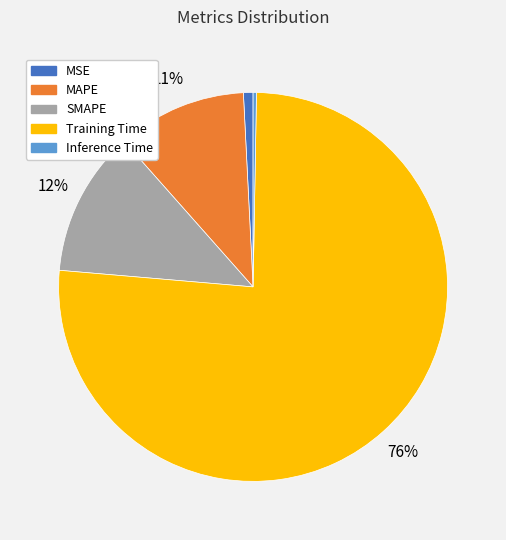

What is the majority slice?

Training Time